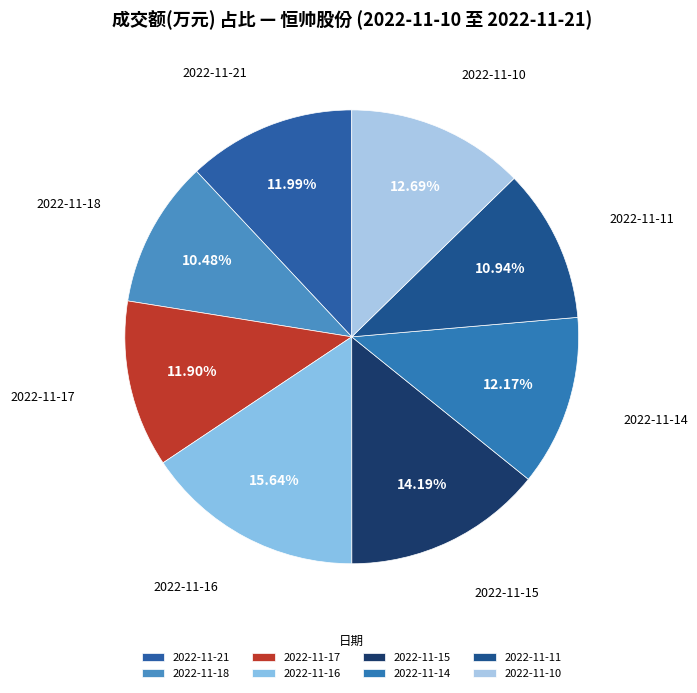

True or false: 2022-11-11 accounts for 11% of the total.

True